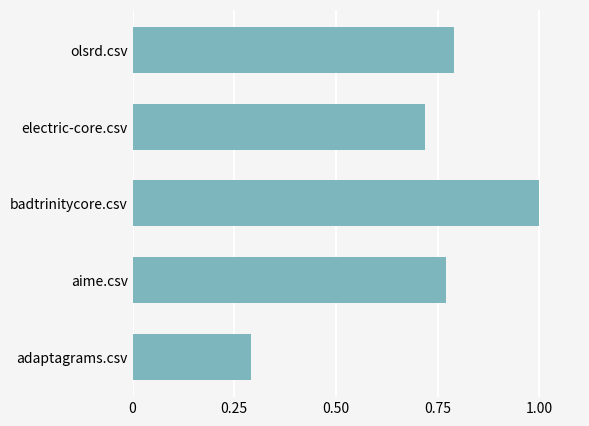

Is it true that the value at olsrd.csv is 0.3?

False